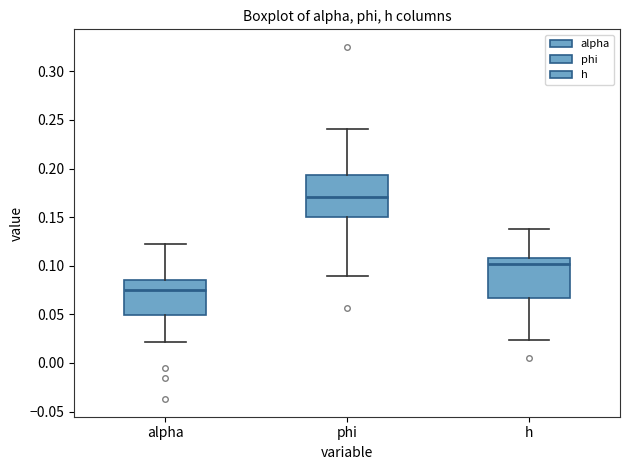

Where is the upper edge of the box for h on the y-axis? The values are not printed on the chart, so give them approximately, as read against the axis.

0.110